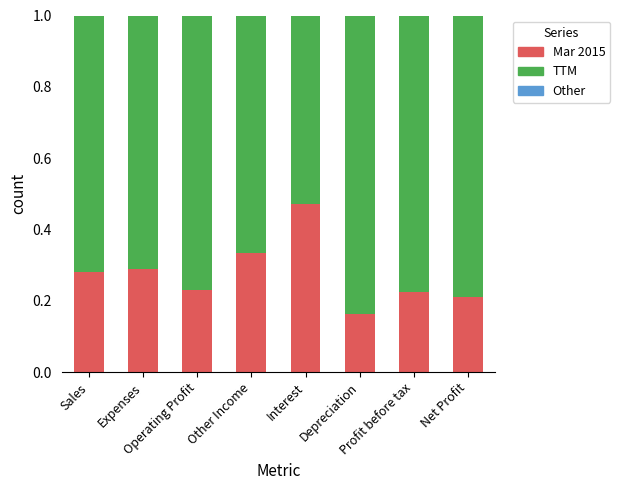

What is the sum of all Mar 2015 values?

2.2